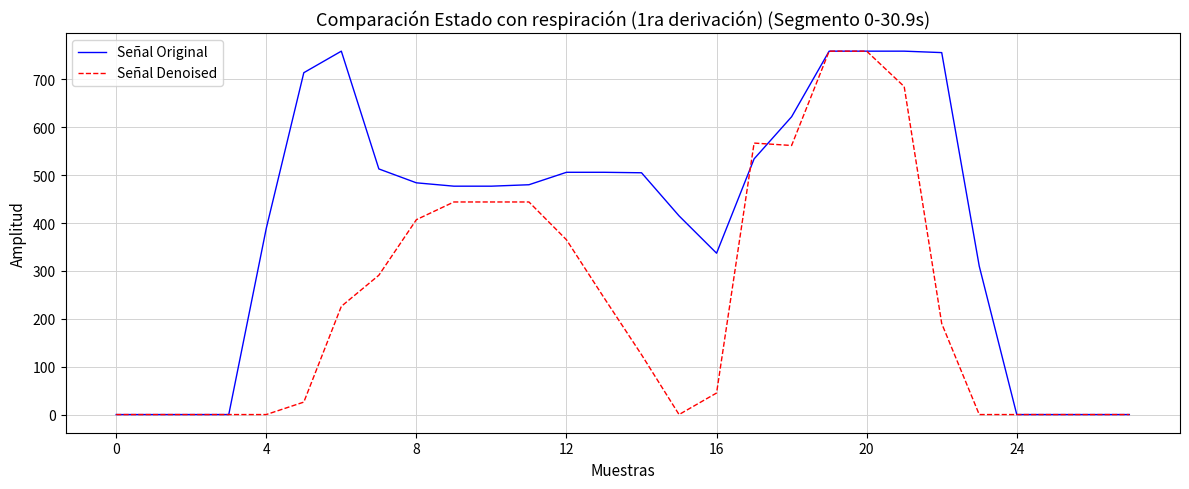

What is the maximum value shown in the chart?

759